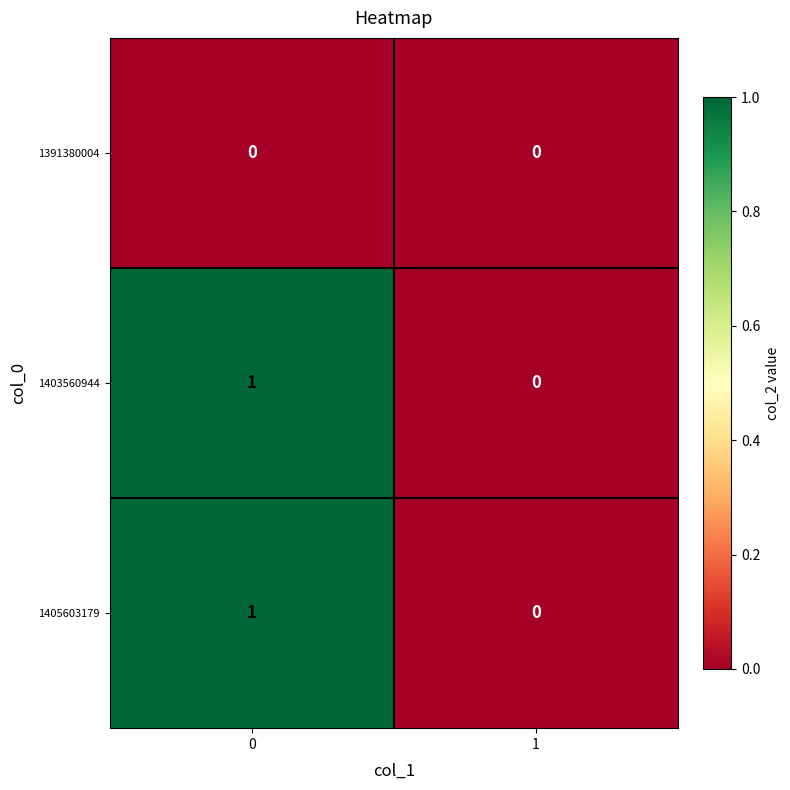

What is the total value across all series at 0?

2